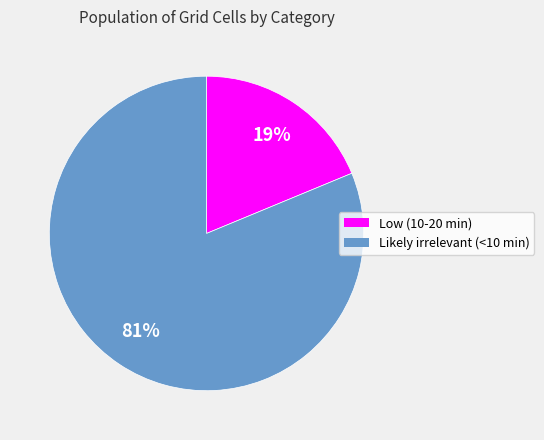

To the nearest percent, what is the combined percentage of Likely irrelevant (<10 min) and Low (10-20 min)?

100%